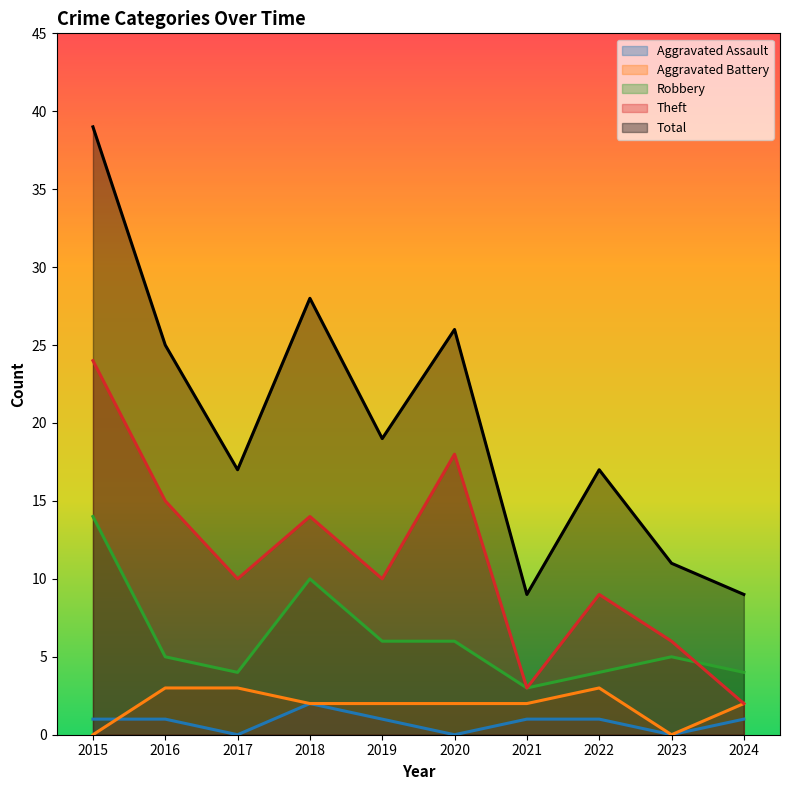

What is the difference between the maximum and minimum values in the Robbery series?

11